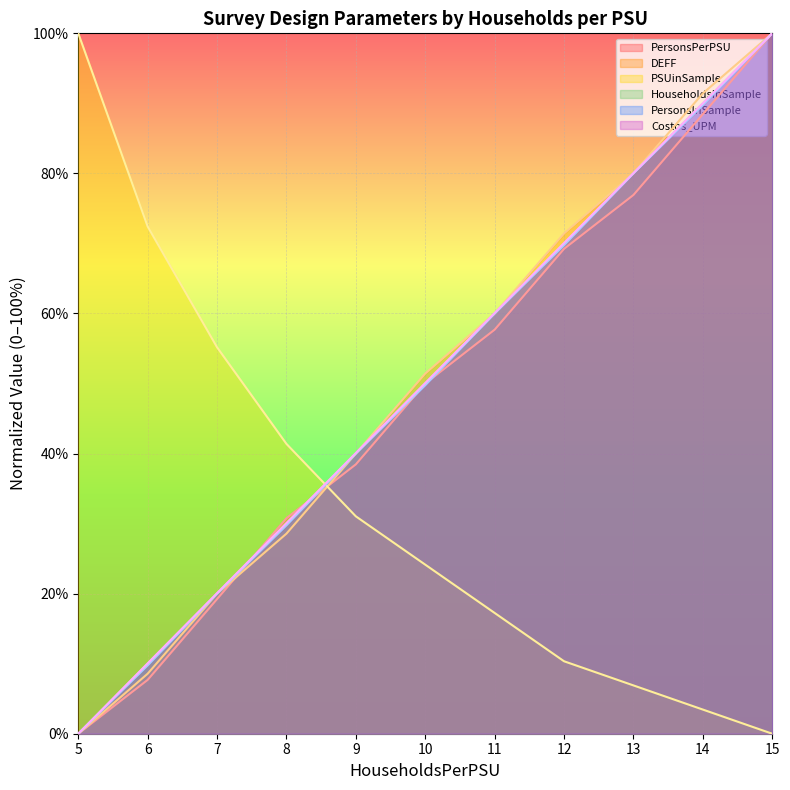

At which category is the sum across all series the highest?

15